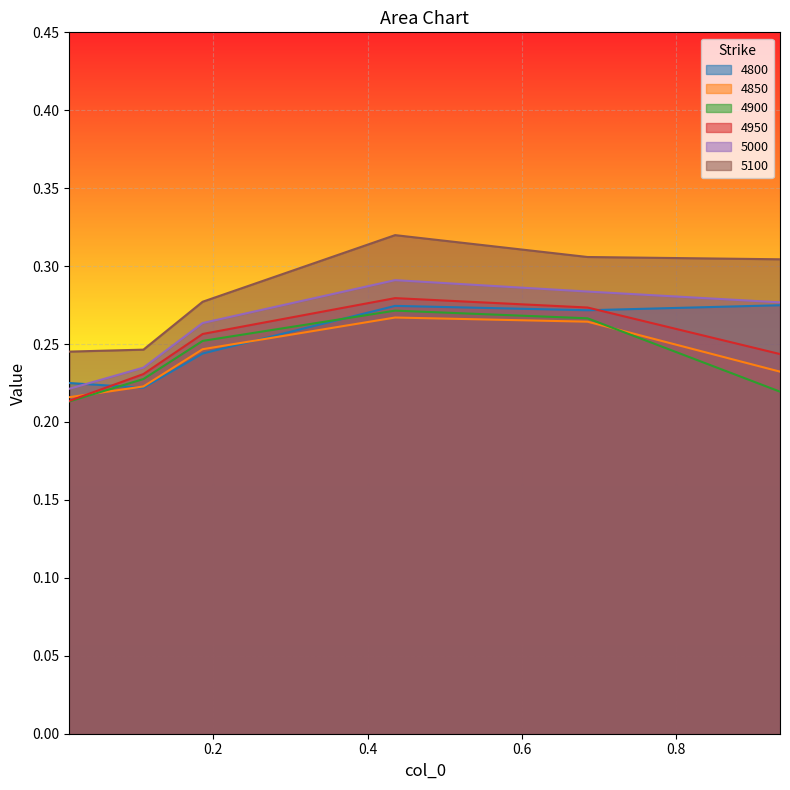

At which label is 5000 closest to 0?

0.0136986301369863